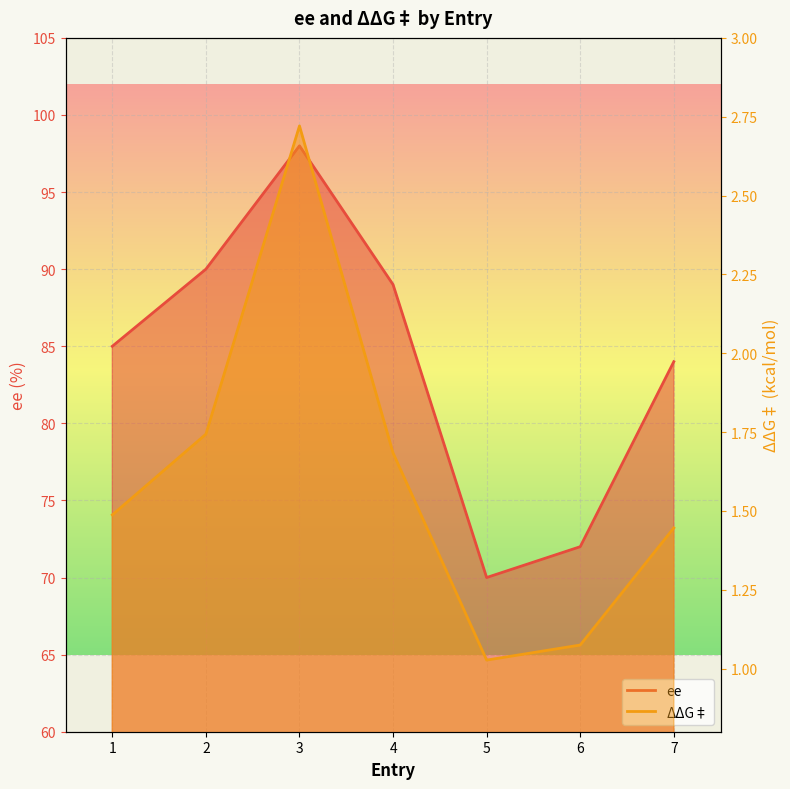

Rank the series at 5 from lowest to highest value.

ΔΔG‡, ee